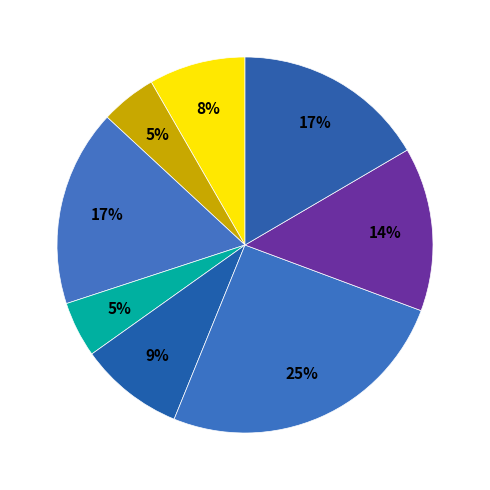

Is there a majority slice in this chart?

No